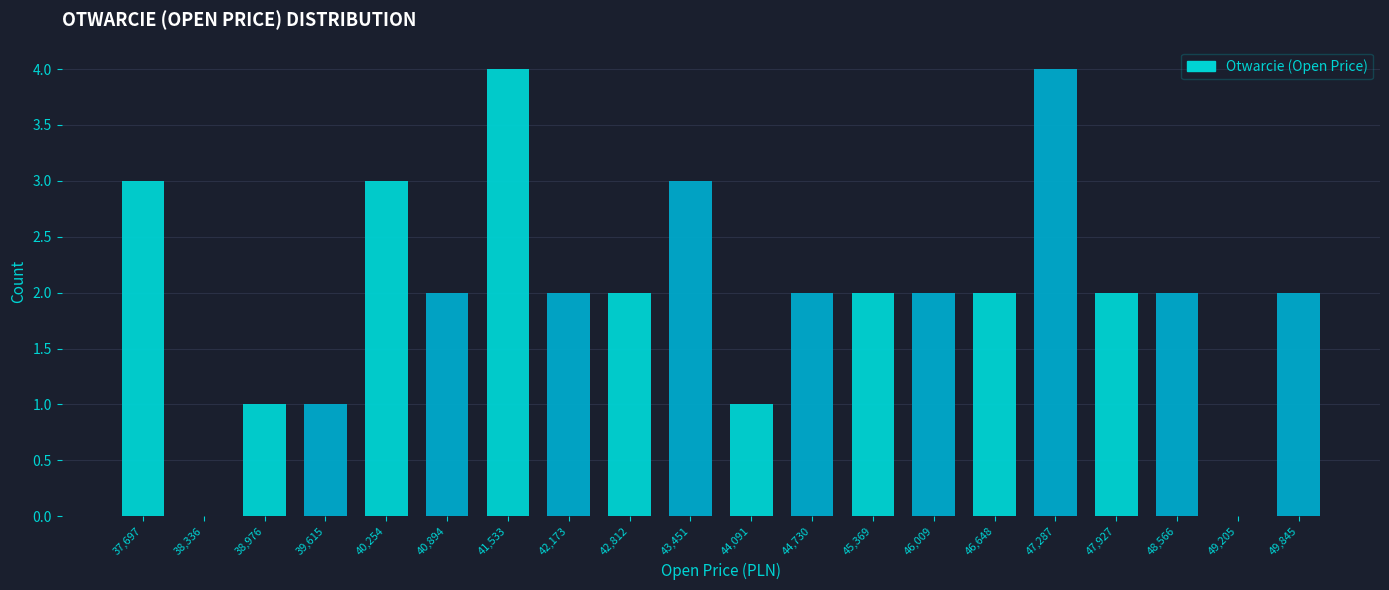

How tall is the bar that spans 42500 to 43100 on the x-axis? Neither the bar edges nor the heights are printed on the chart, so give them approximately, as read against the axes.

2